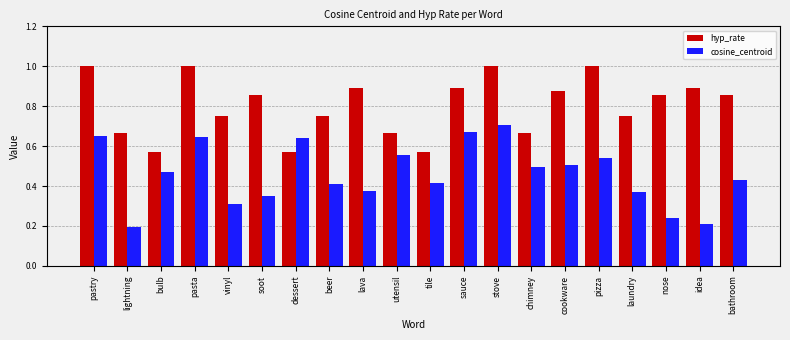

List the series in order of their overall mean, highest first.

hyp_rate, cosine_centroid